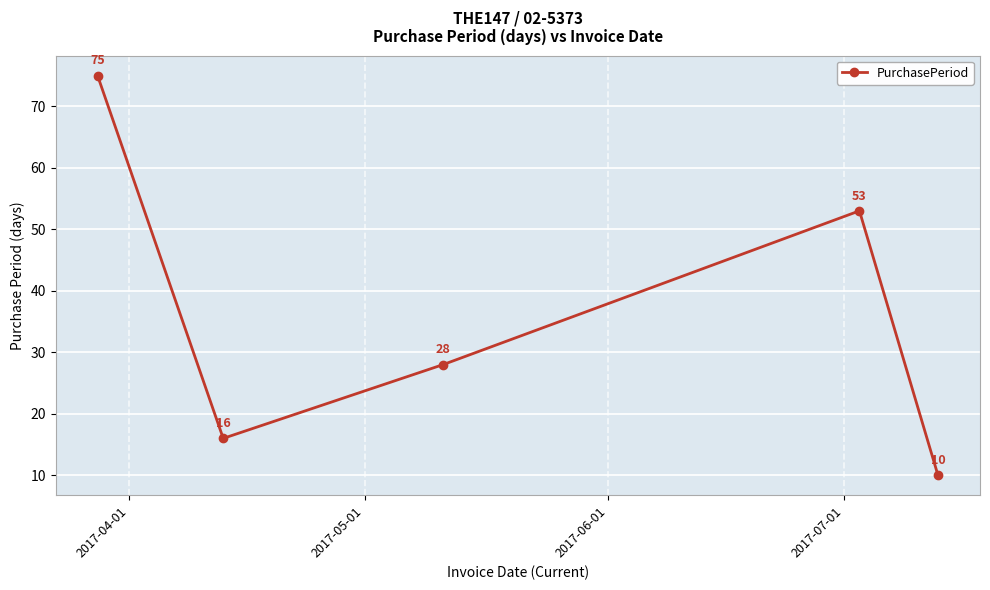

What is the smallest value displayed?

10